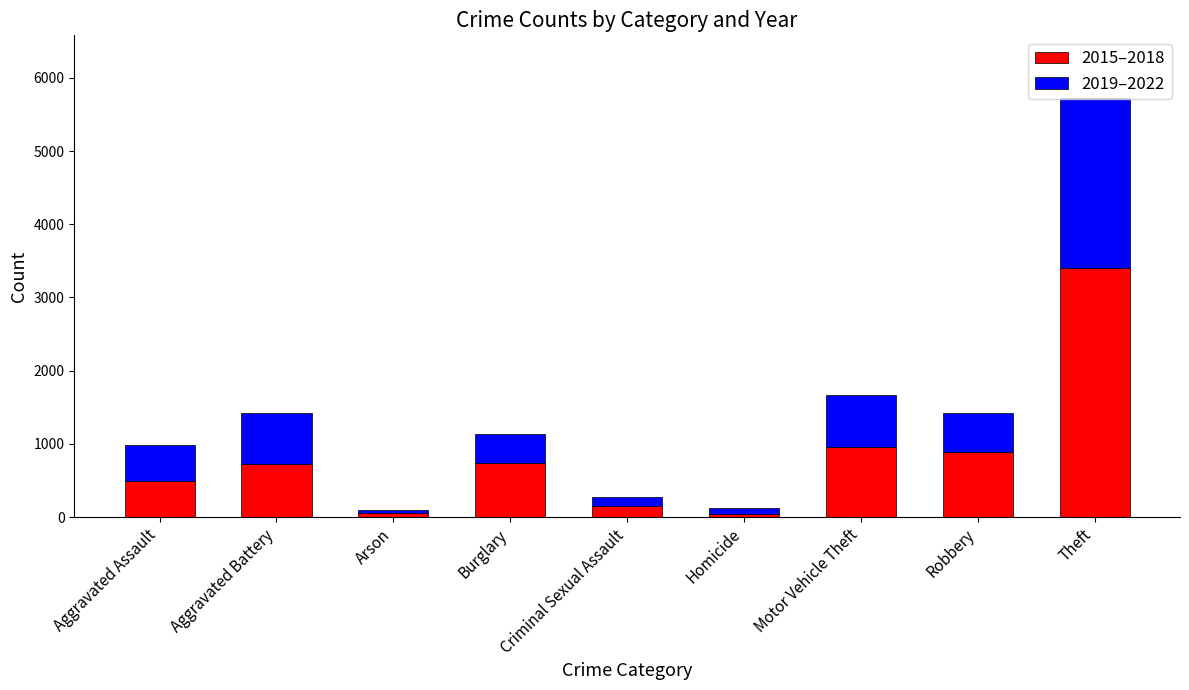

At which label does 2015–2018 reach its peak?

Theft